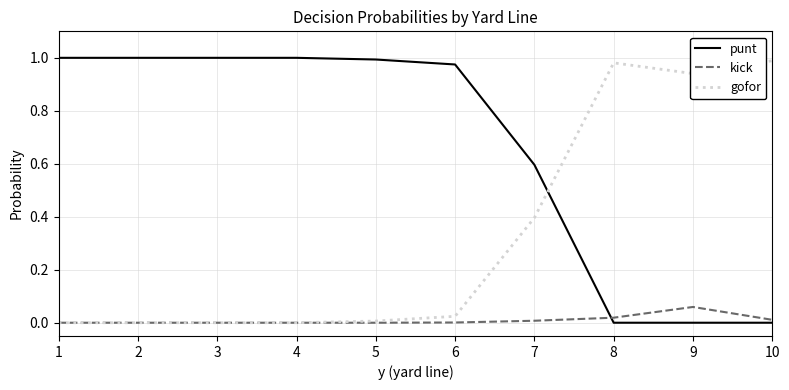

Where do gofor and punt first cross each other?

7 and 8